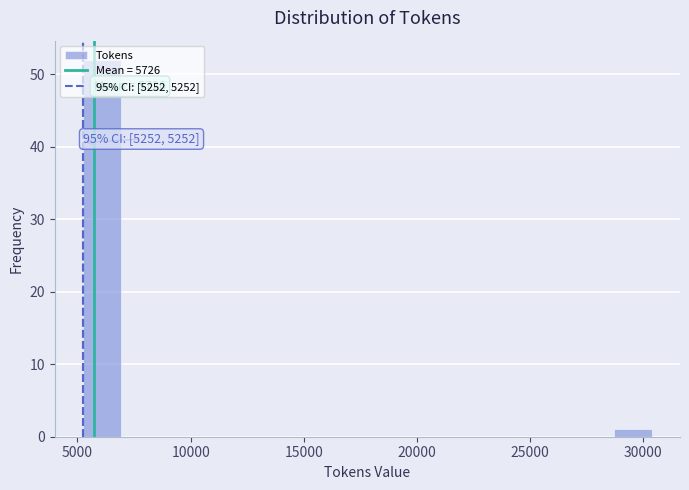

Around what value on the x-axis is the tallest bar? Give the approximate position of its centre, as read against the axis.

6000